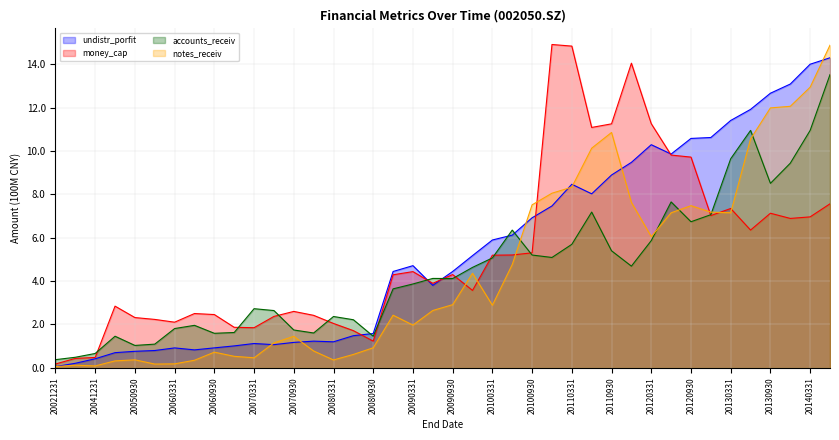

At which category does the chart reach its minimum across all series?

20021231